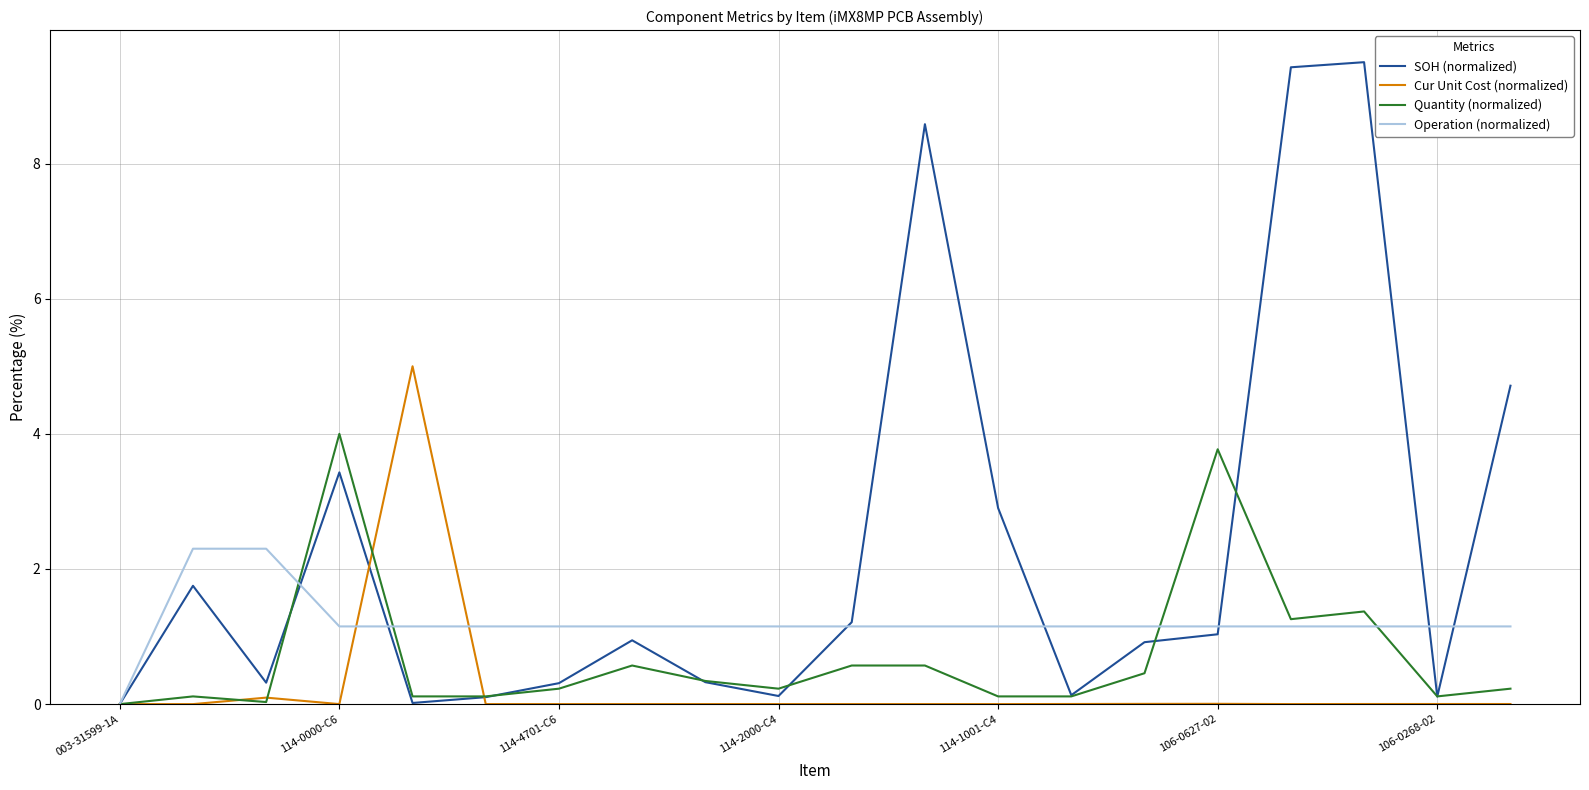

Which series has the widest spread of values?

SOH (normalized)